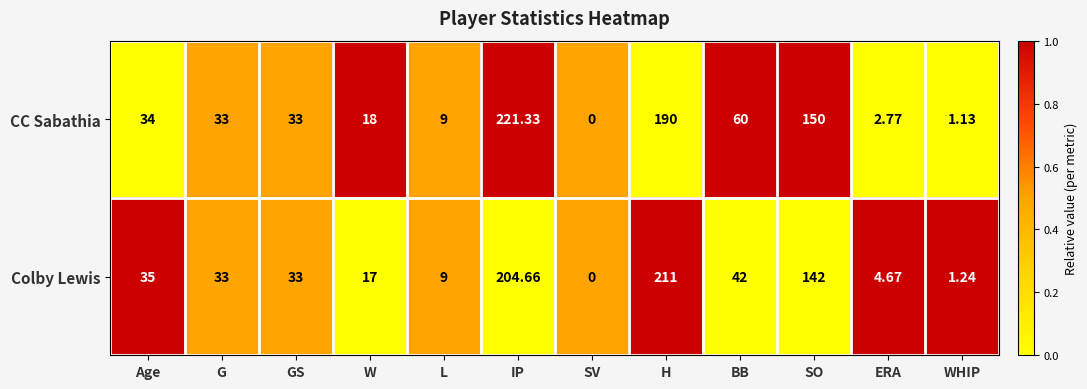

Which series has the largest total across all categories?

CC Sabathia